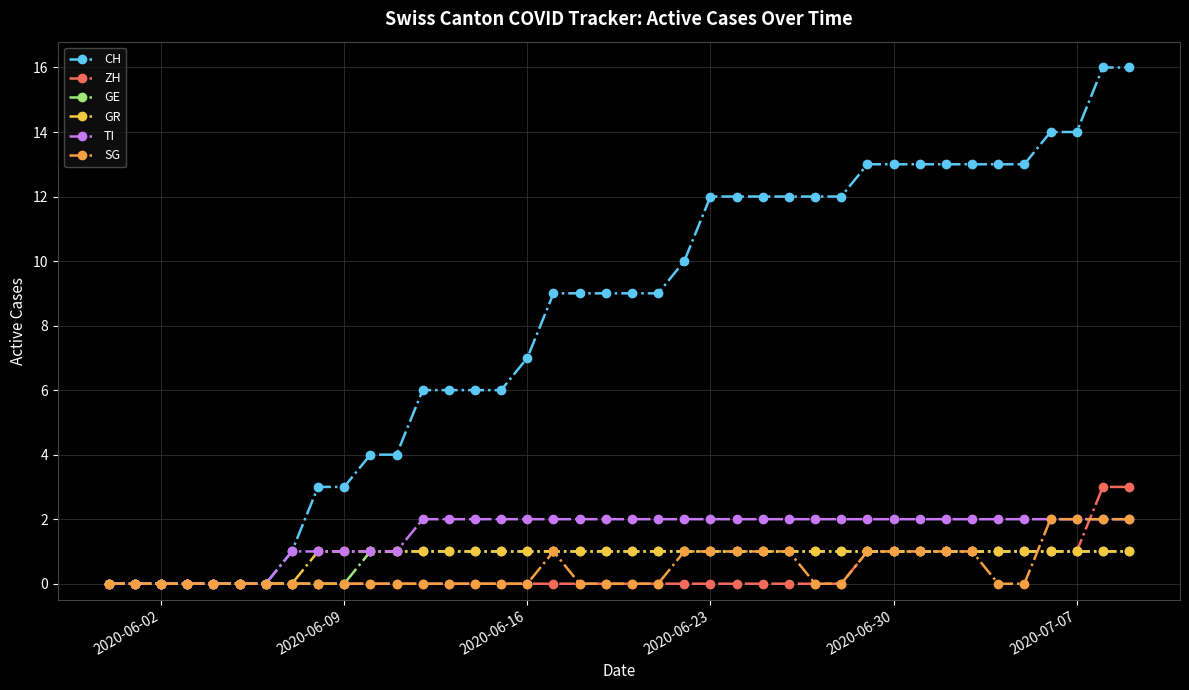

Which series has the largest total across all categories?

CH